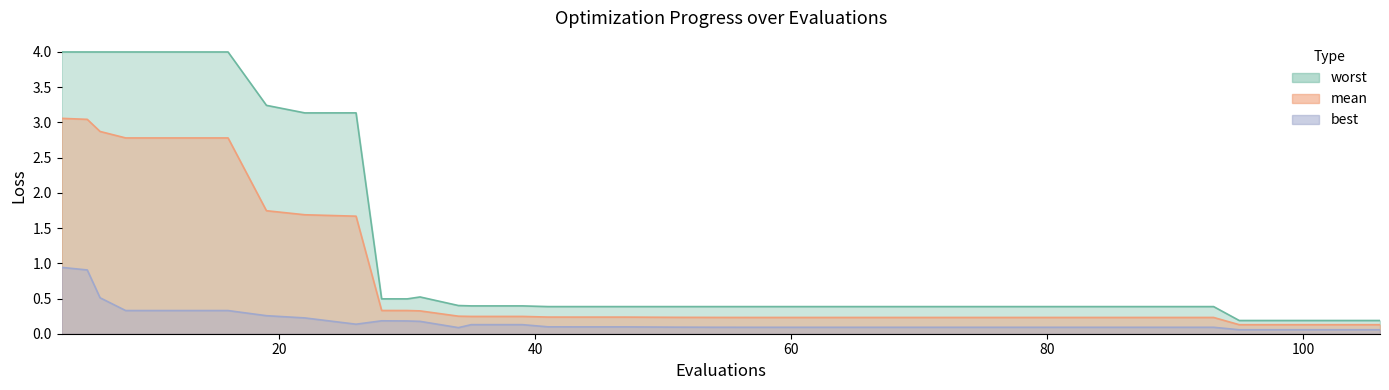

The mean series shows 0.2 at 43. True or false?

True